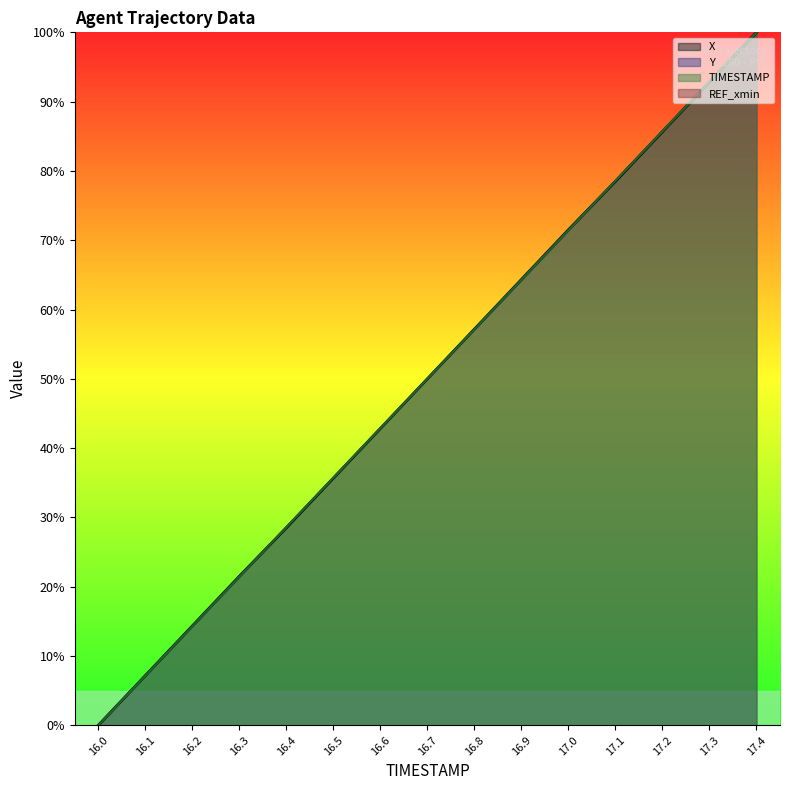

At how many categories does at least one series exceed 41?

9